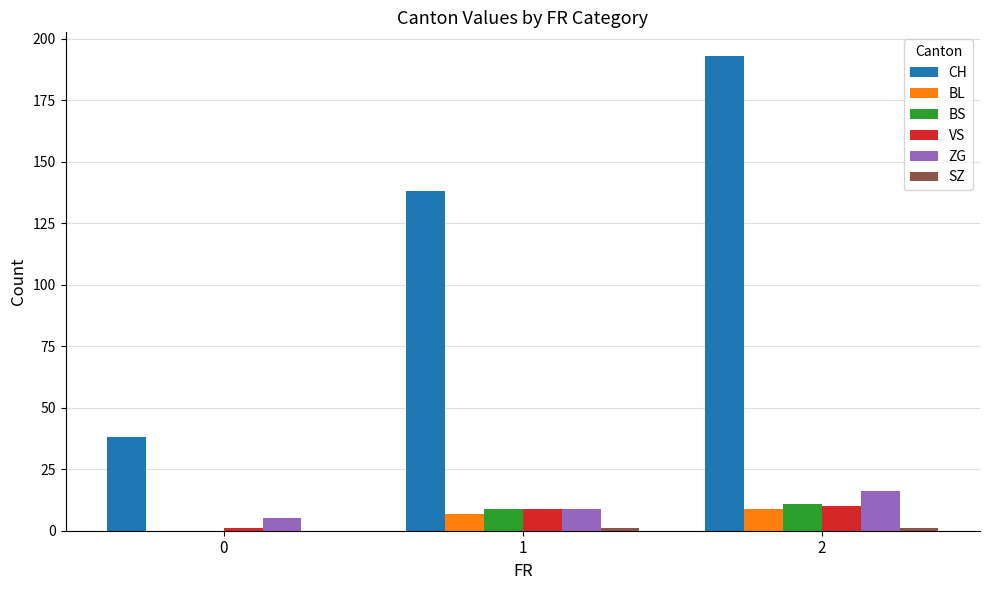

How many groups of bars are there?

3